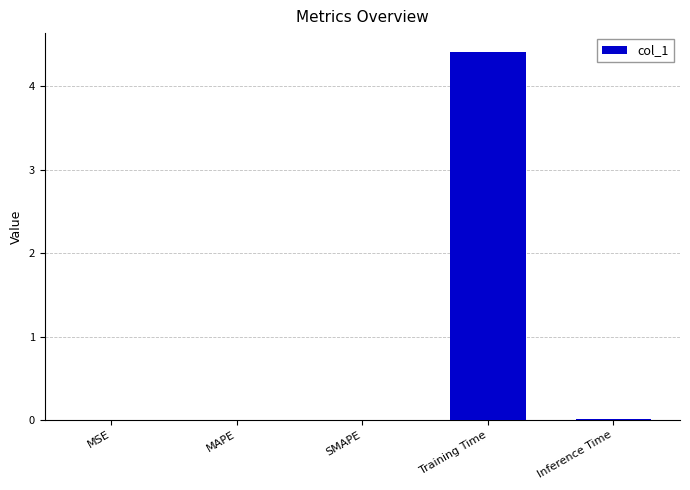

True or false: the data shows 2.0 at Training Time.

False